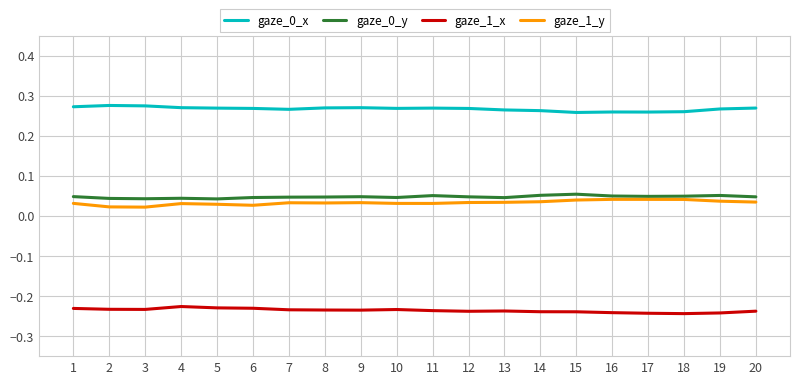

True or false: gaze_0_y and gaze_1_x intersect in this chart.

False